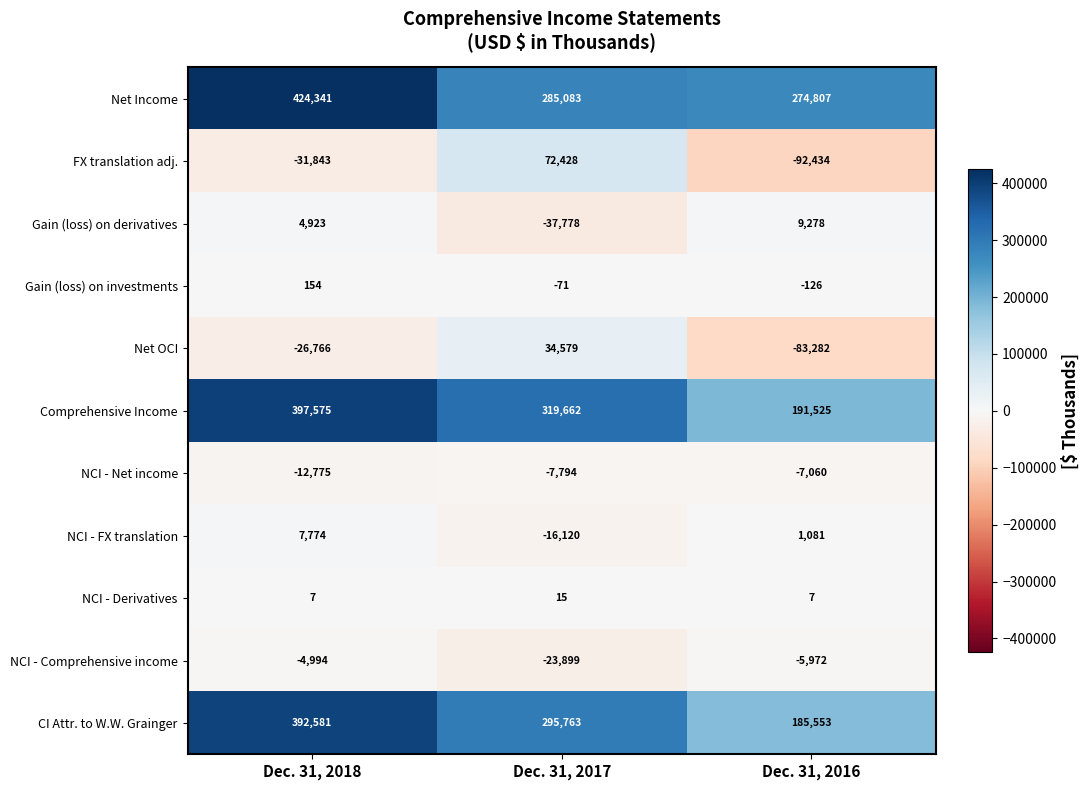

Which series has the largest total across all categories?

Net Income